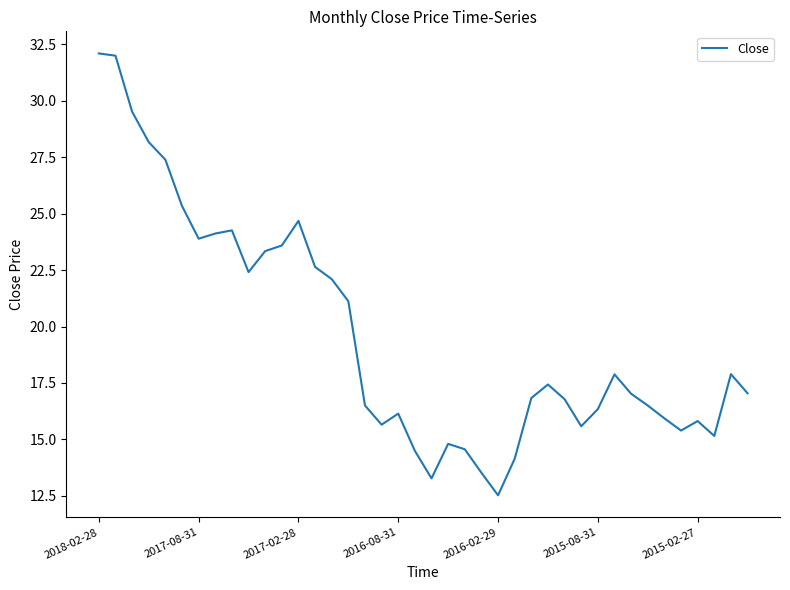

What is the greatest value displayed?

32.1